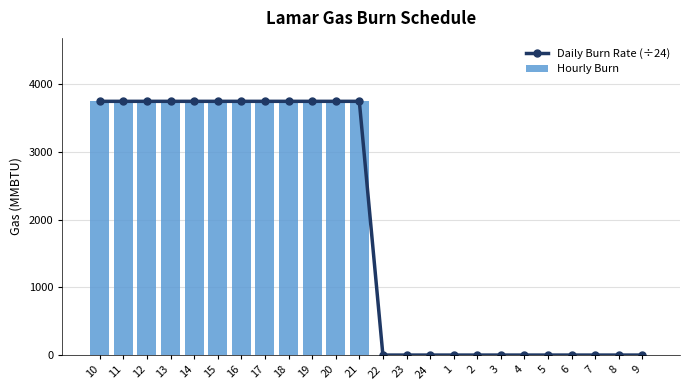

What is the label of the 19th bar from the right?

15